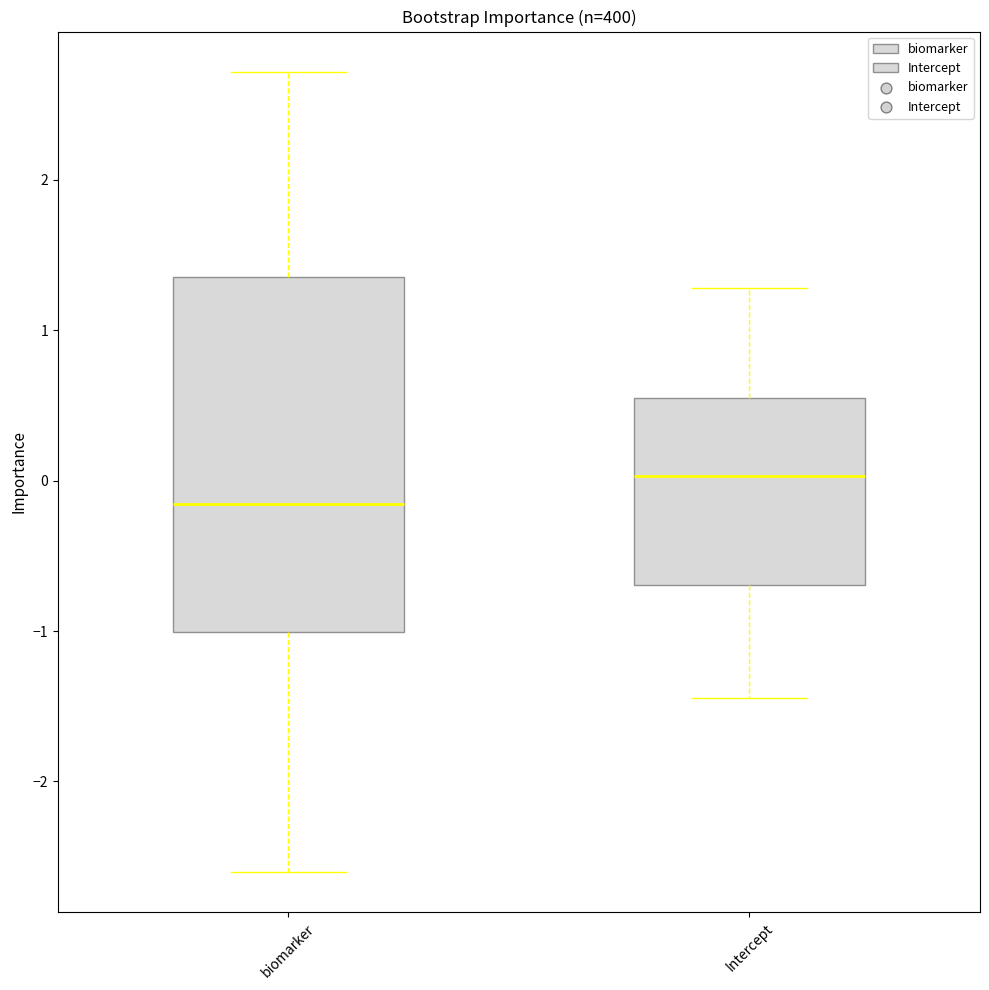

Where is the lower edge of the box for biomarker on the y-axis? The values are not printed on the chart, so give them approximately, as read against the axis.

-1.0